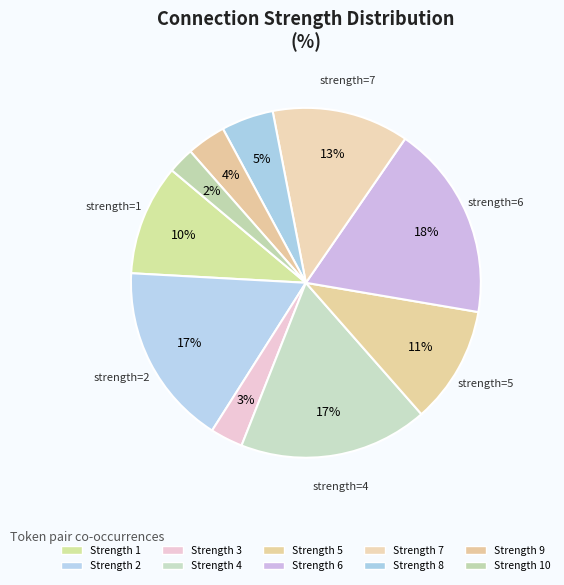

Which category has the smallest portion of the pie?

10